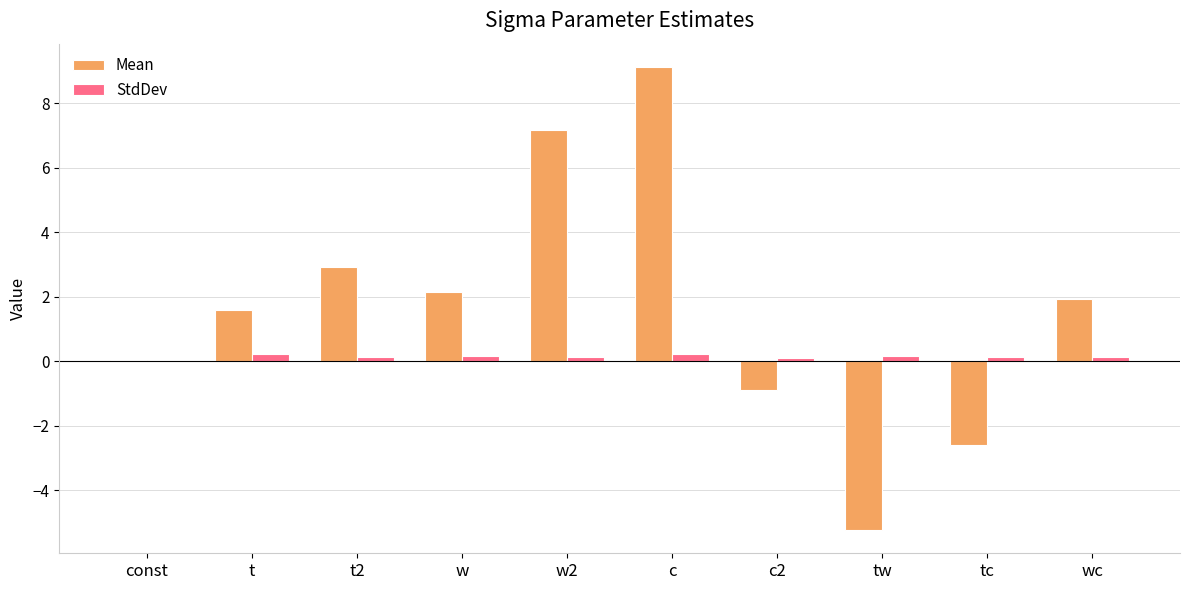

What is the approximate value of Mean at w2?

7.2